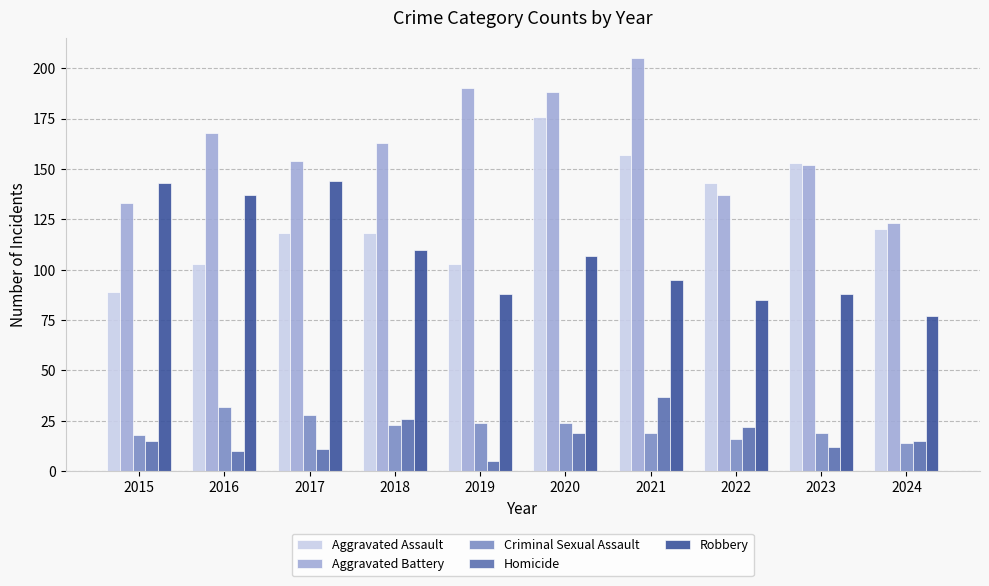

Rank the series by their maximum value, from highest to lowest.

Aggravated Battery, Aggravated Assault, Robbery, Homicide, Criminal Sexual Assault